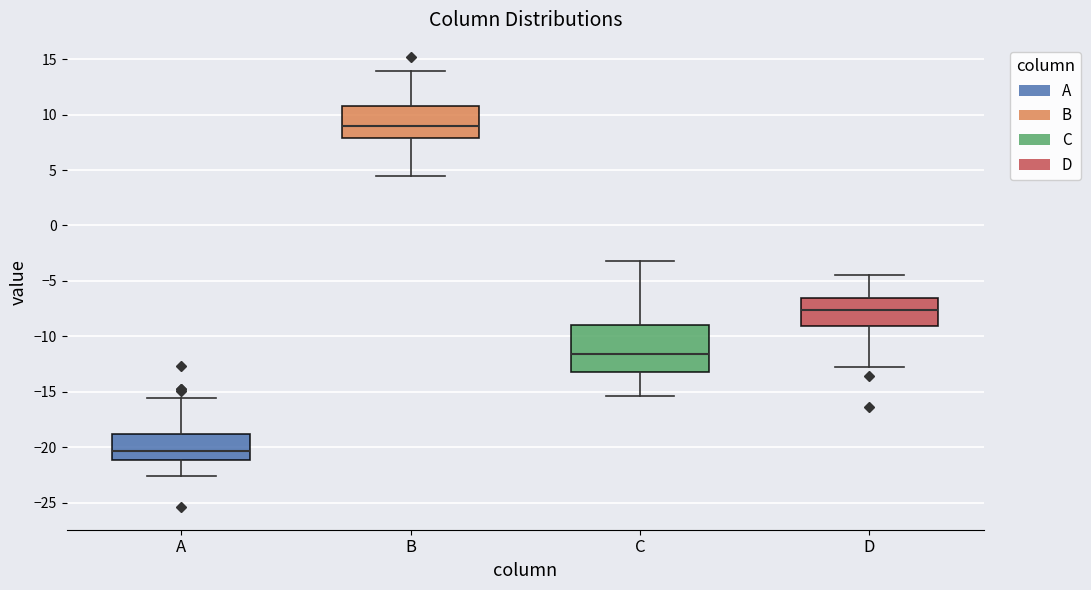

Which box is the tallest, from its lower edge to its upper edge?

C